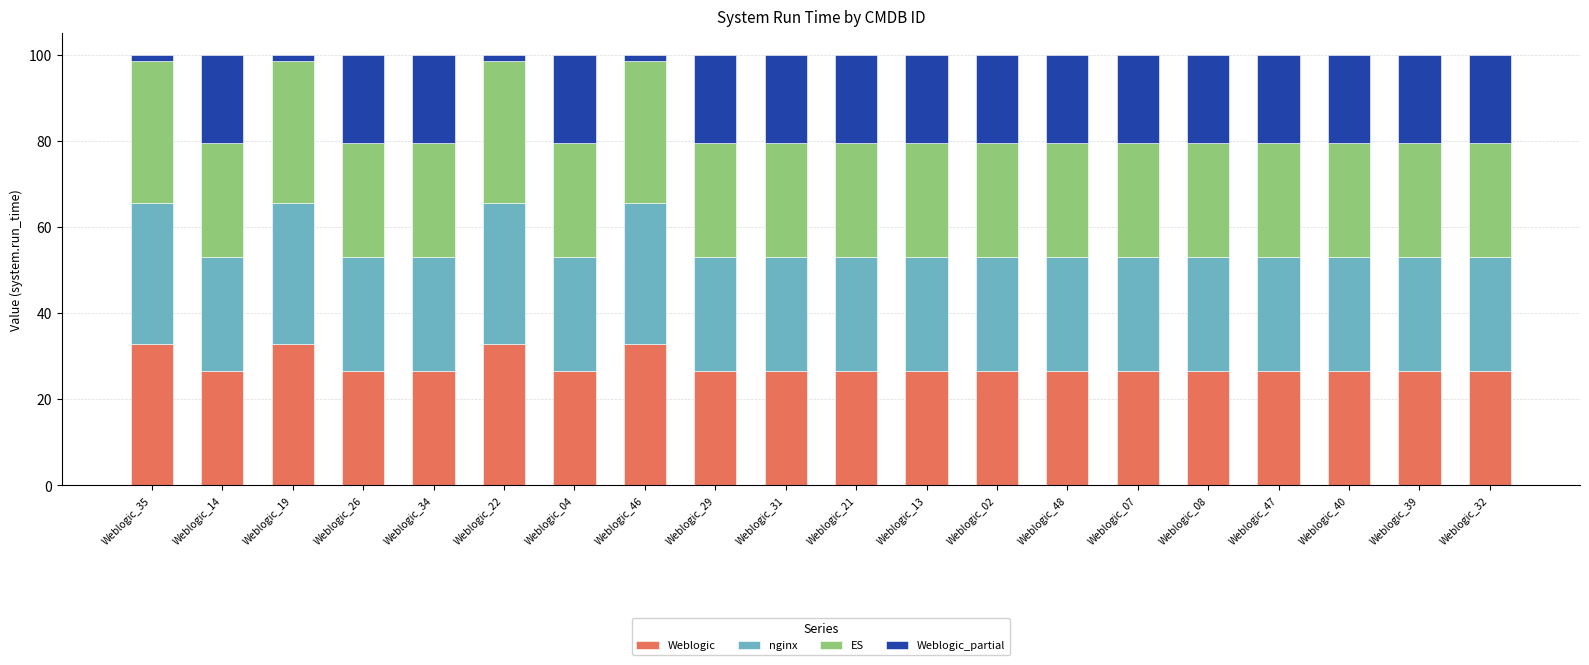

What is the maximum value for Weblogic?

32.9